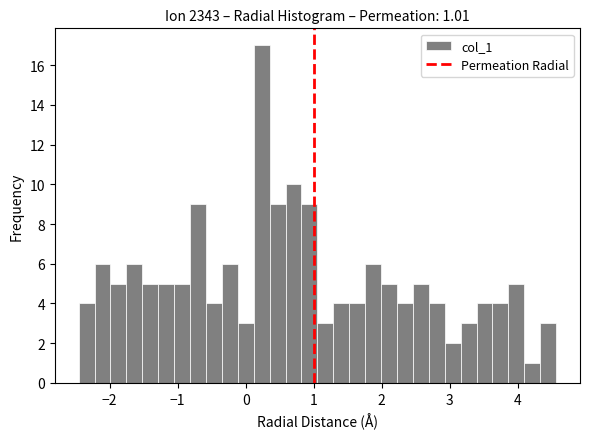

Around what value on the x-axis is the tallest bar? Give the approximate position of its centre, as read against the axis.

0.2